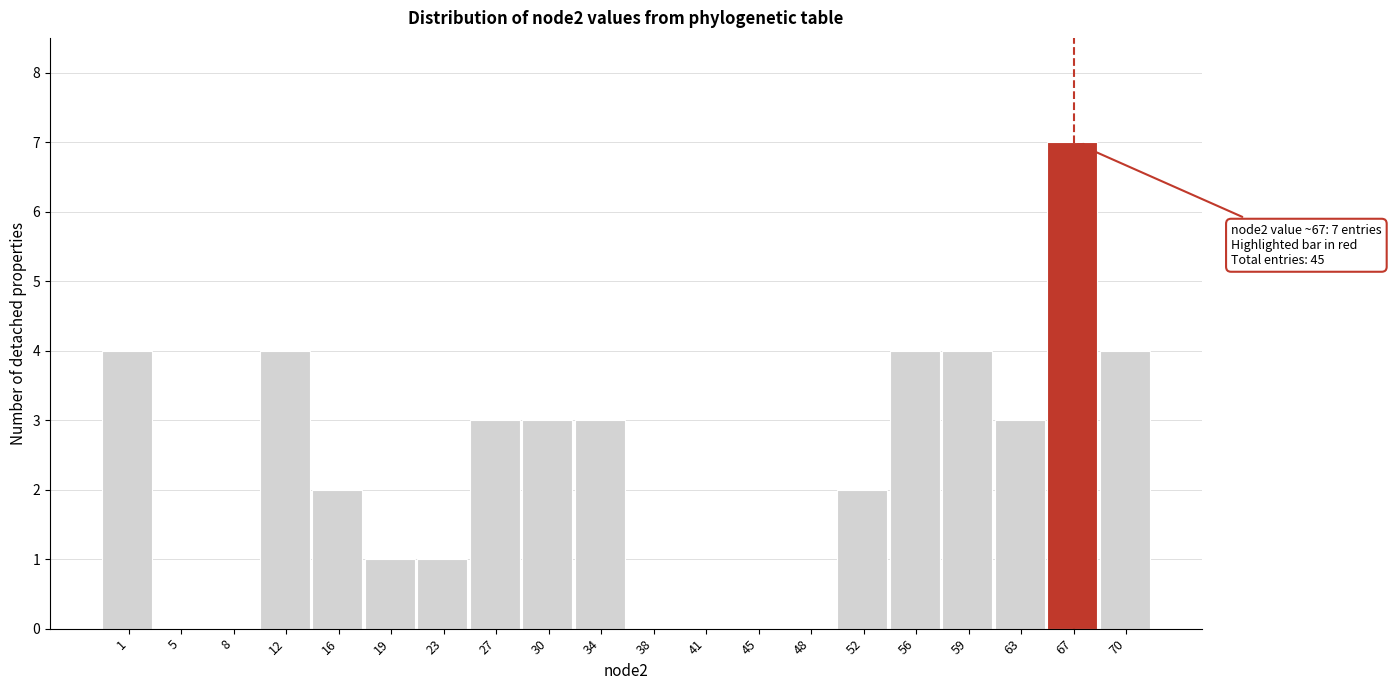

Reading left to right, transcribe all the data shown in this chart.

1=4	5=0	8=0	12=4	16=2	19=1	23=1	27=3	30=3	34=3	38=0	41=0	45=0	48=0	52=2	56=4	59=4	63=3	67=7	70=4